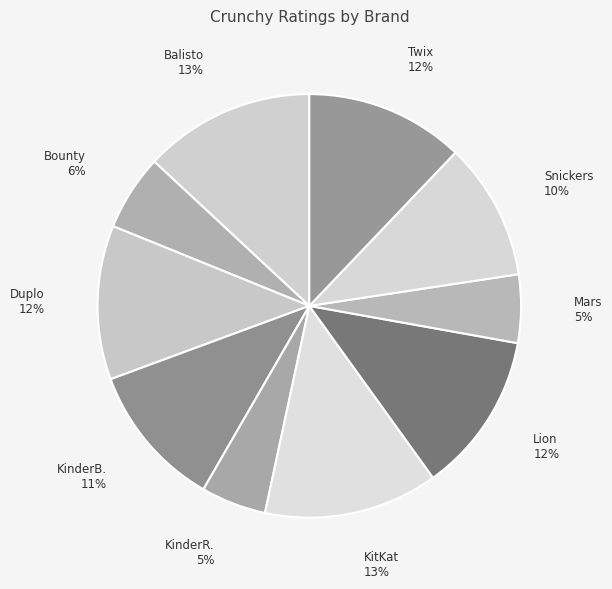

Is the sum of Lion and KitKat greater than half?

No